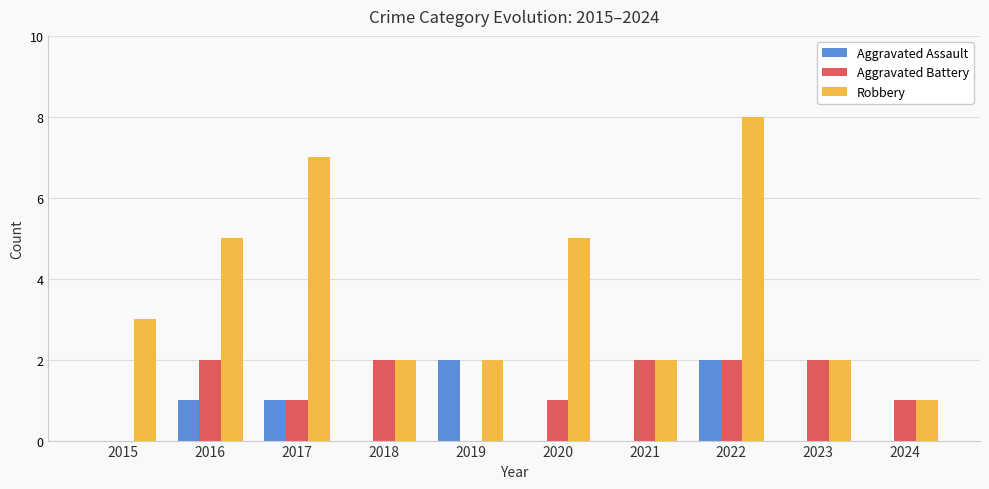

True or false: Aggravated Battery has a value of 3 at 2023.

False